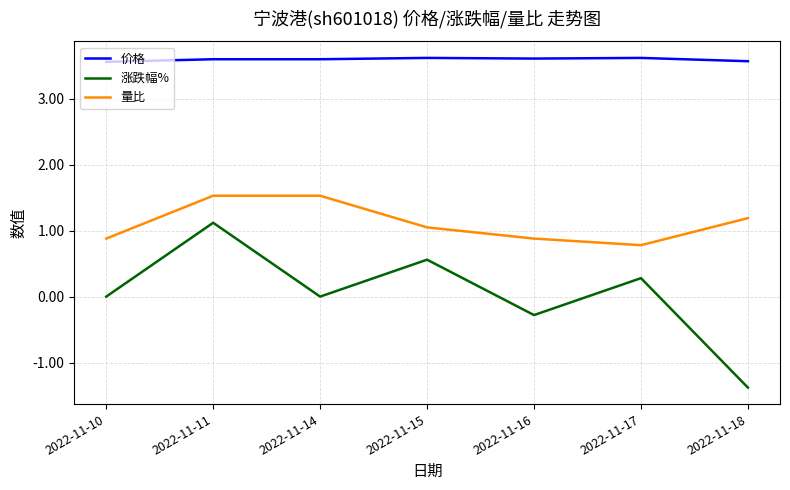

At which category does the chart reach its minimum across all series?

2022-11-18